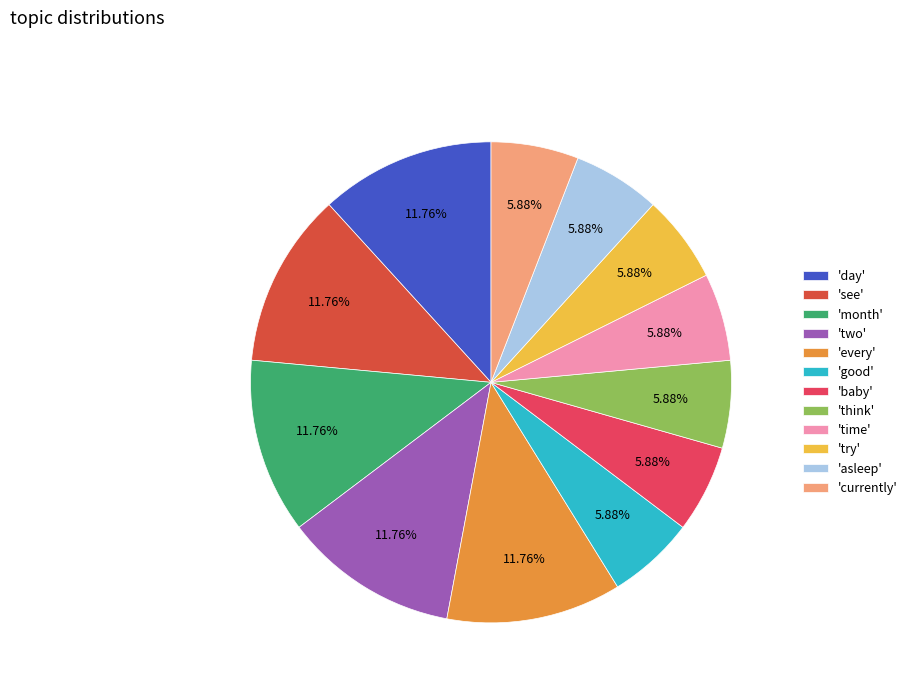

Count the number of slices in the pie.

12